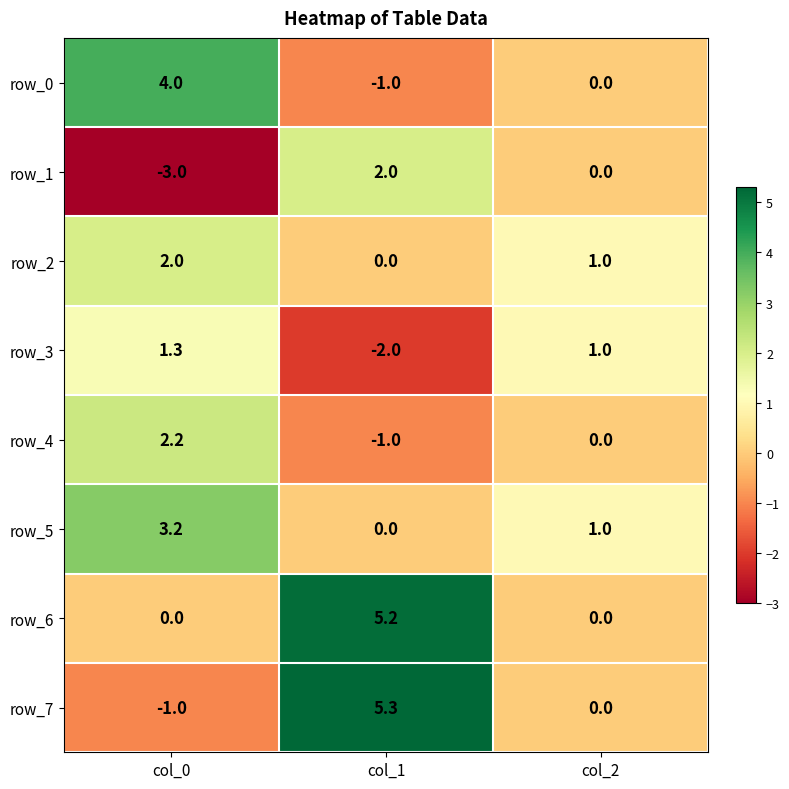

Reading left to right, transcribe all the data shown in this chart.

row_0: 4.0	-1.0	0.0
row_1: -3.0	2.0	0.0
row_2: 2.0	0.0	1.0
row_3: 1.3	-2.0	1.0
row_4: 2.2	-1.0	0.0
row_5: 3.2	0.0	1.0
row_6: 0.0	5.2	0.0
row_7: -1.0	5.3	0.0